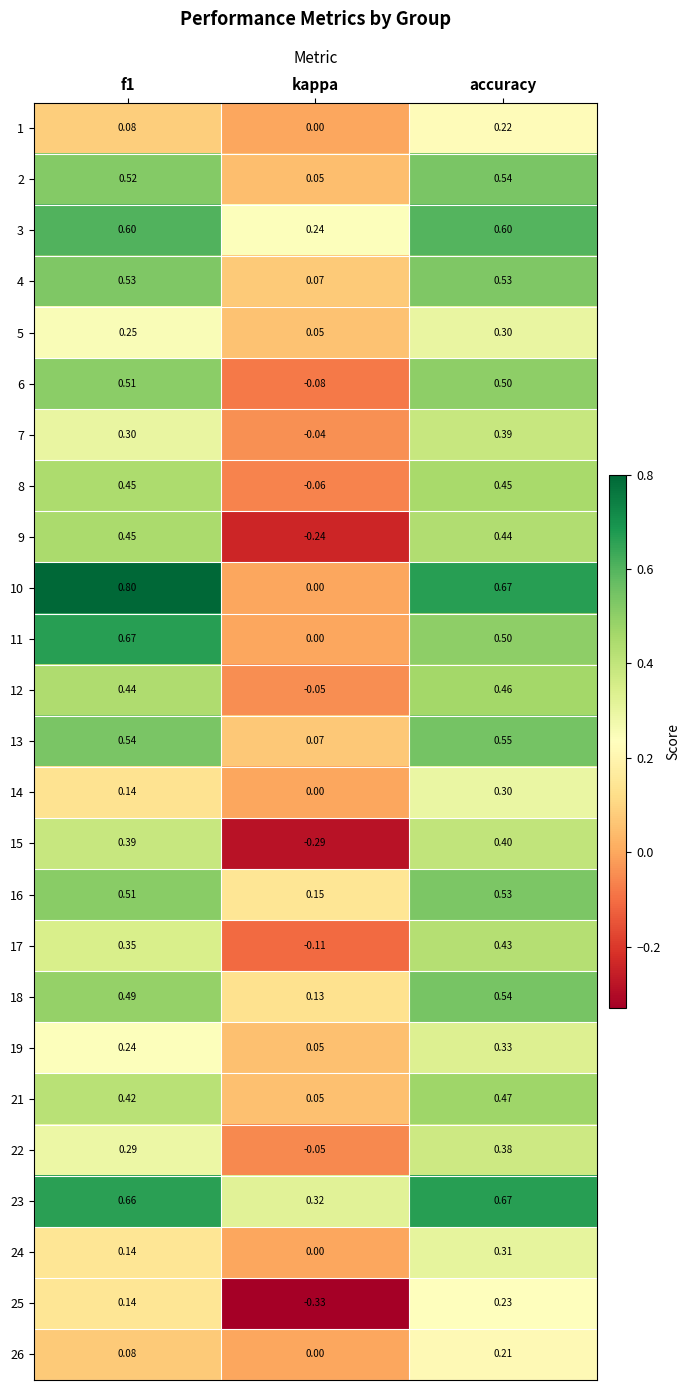

Is the value of 24 at f1 greater than the value of 12 at accuracy?

No